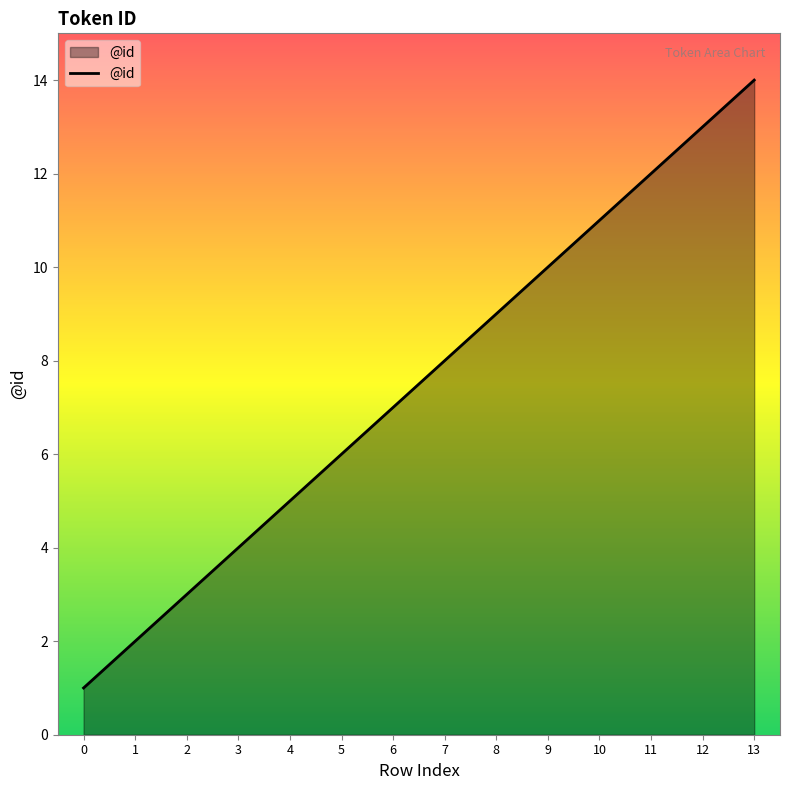

What is the difference between the maximum and minimum values?

13